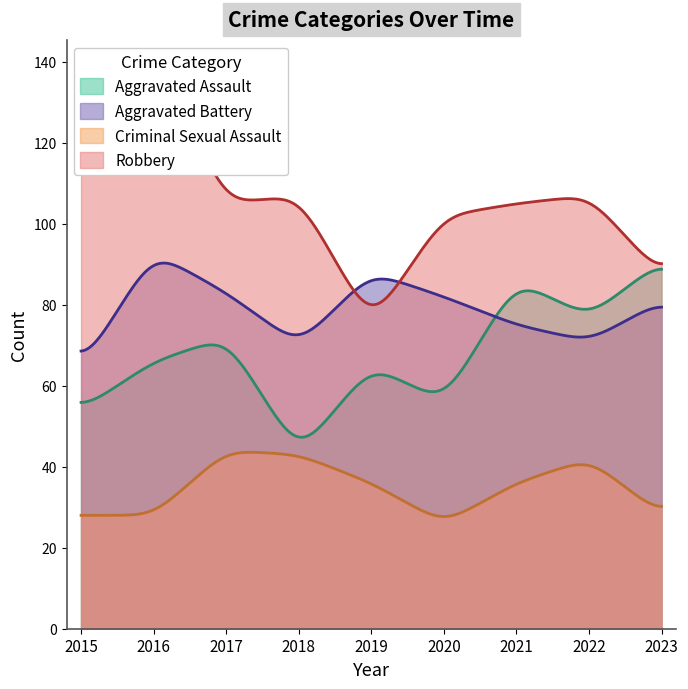

Rank the series by their average value, from highest to lowest.

Robbery, Aggravated Battery, Aggravated Assault, Criminal Sexual Assault